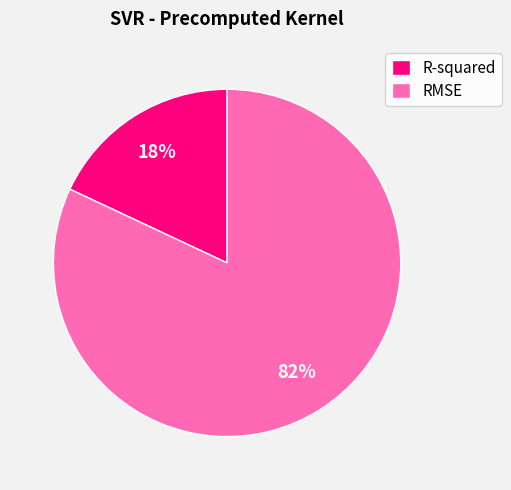

How many segments does this pie chart have?

2